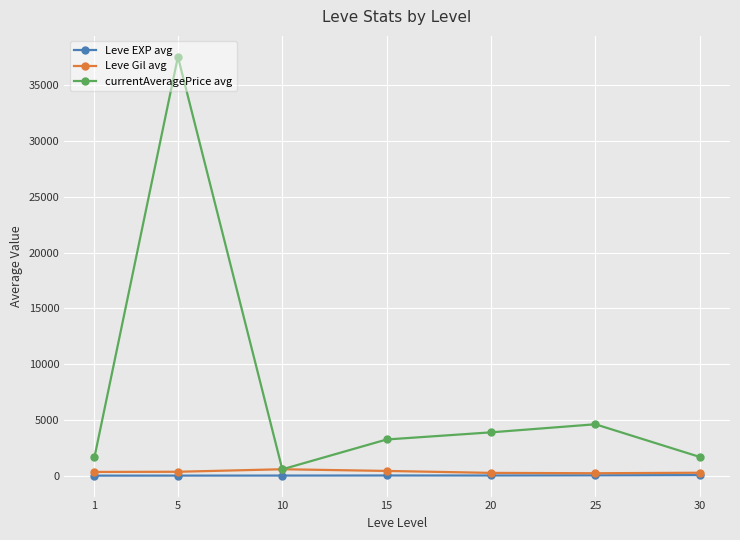

True or false: Leve EXP avg and currentAveragePrice avg intersect in this chart.

False